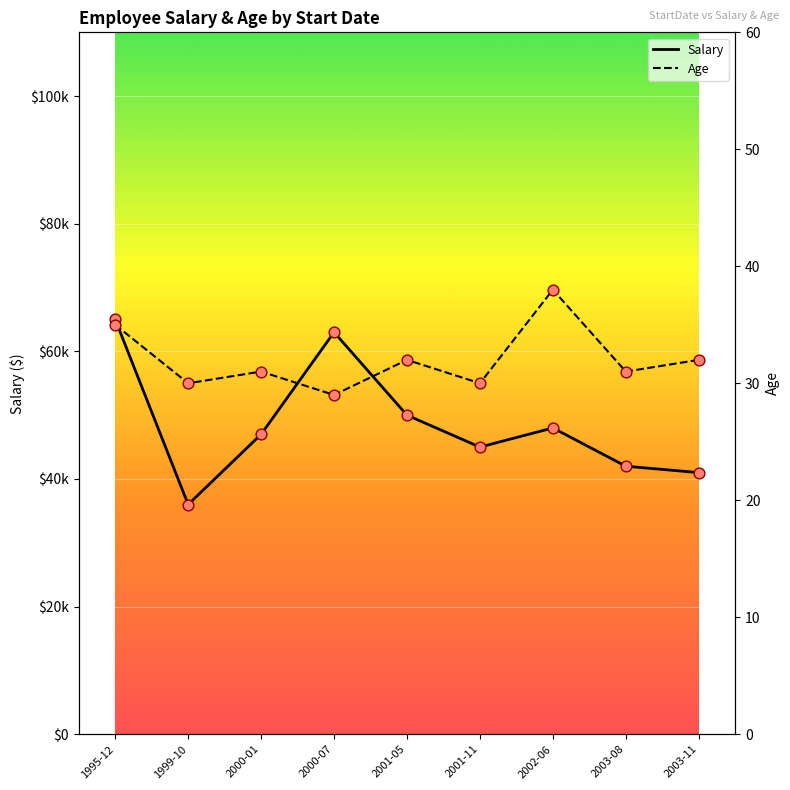

What are all the series names shown in the legend?

Salary, Age